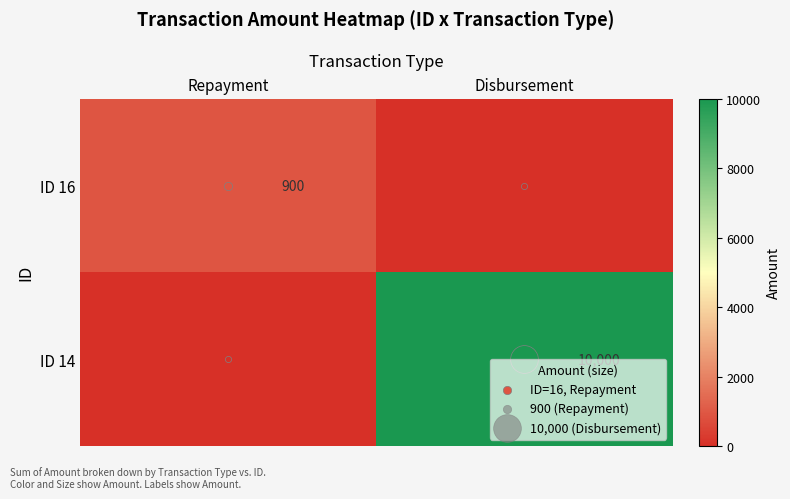

The ID 16 series shows 0 at Disbursement. True or false?

True